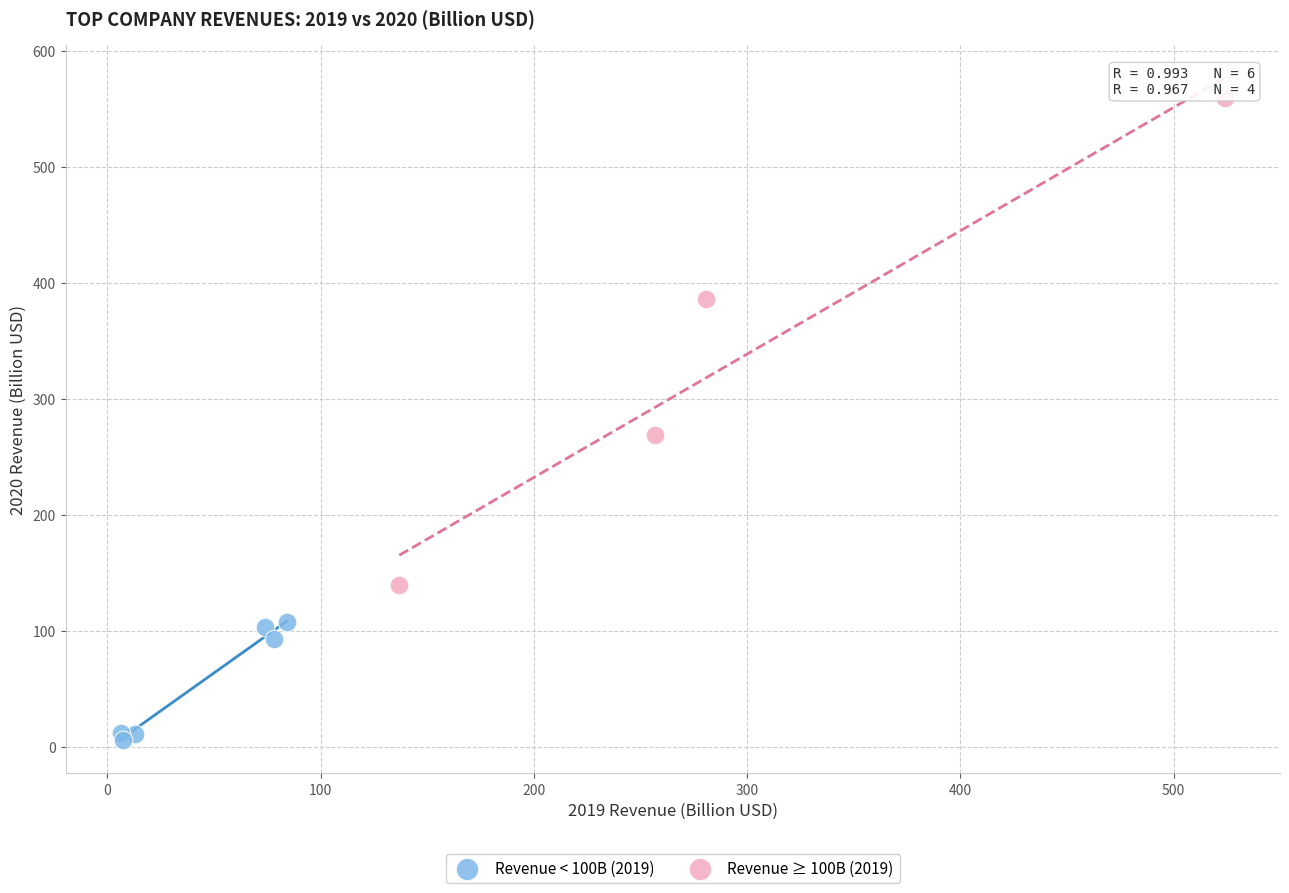

Which series reaches the maximum Y coordinate?

Revenue ≥ 100B (2019)